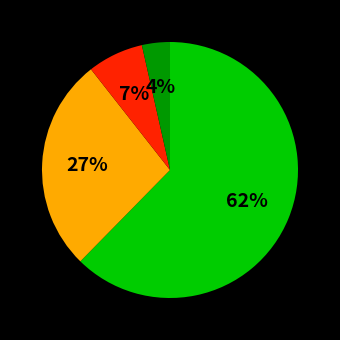

Is there any slice that represents more than half of the pie?

Yes